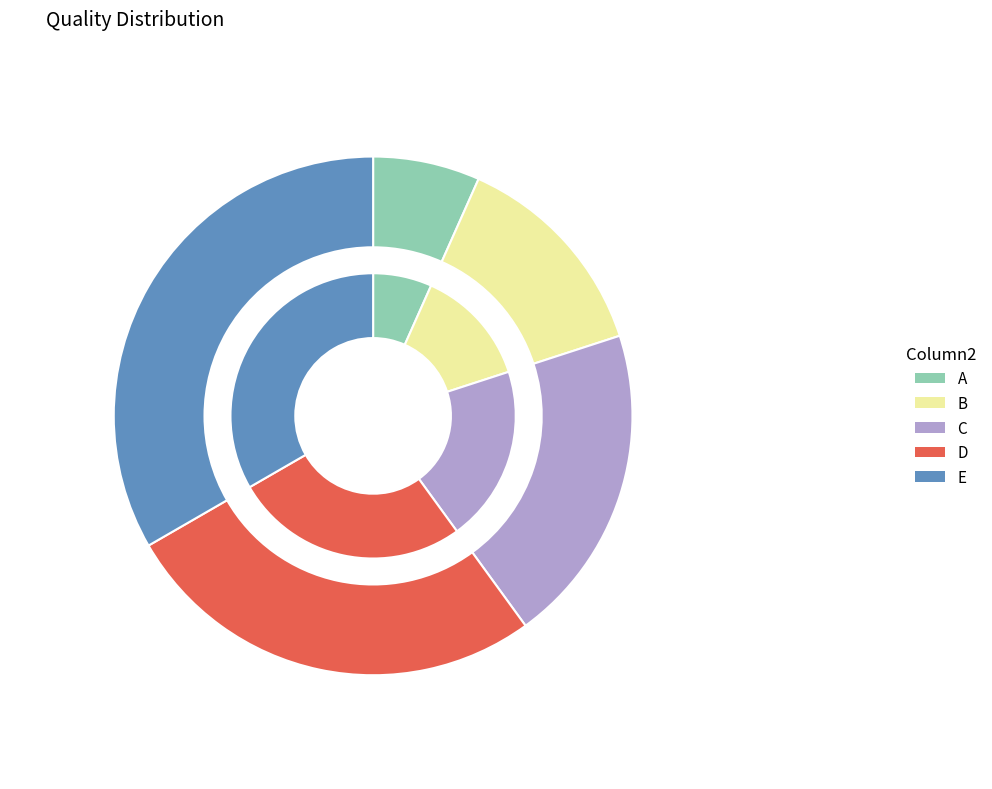

What is the ratio of the value at C to the value at A?

3.0